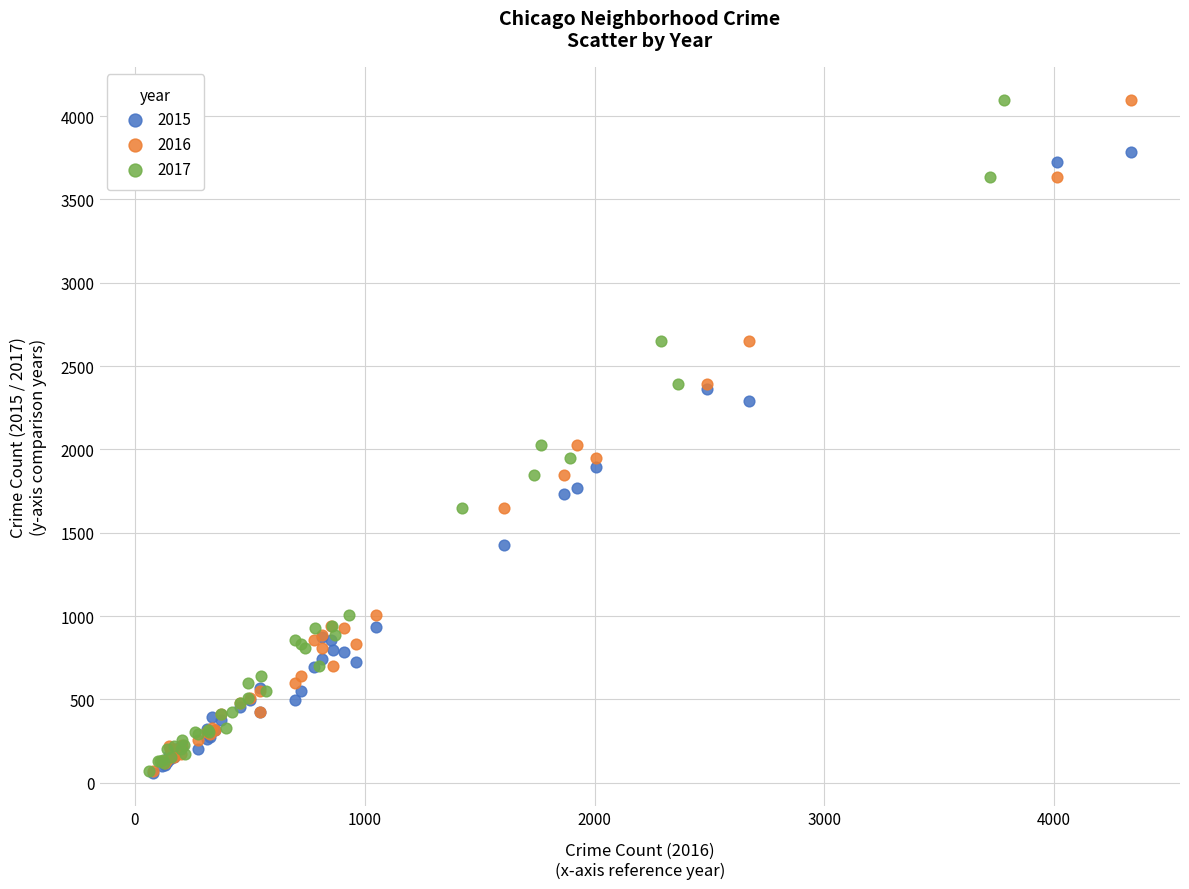

What are all the series names shown in the legend?

2015, 2016, 2017